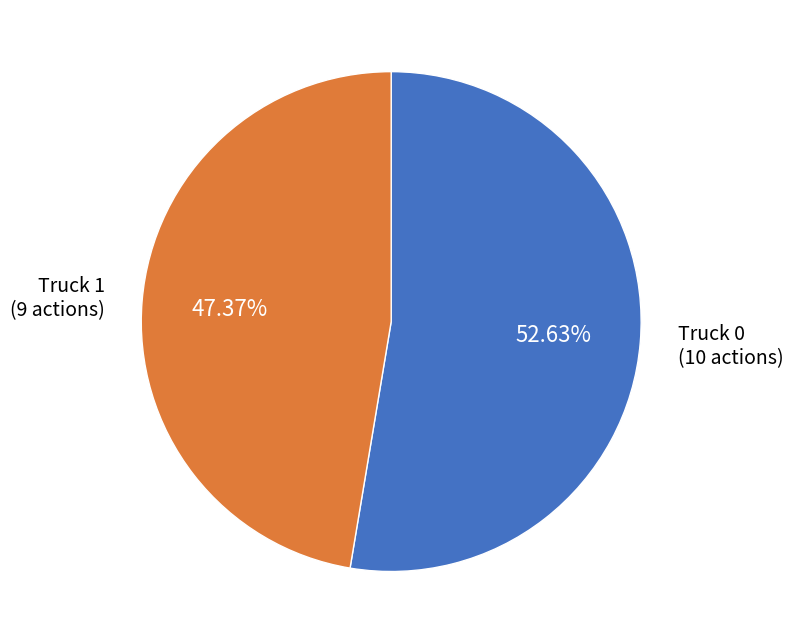

Which has a higher value, Truck 0 or Truck 1?

Truck 0